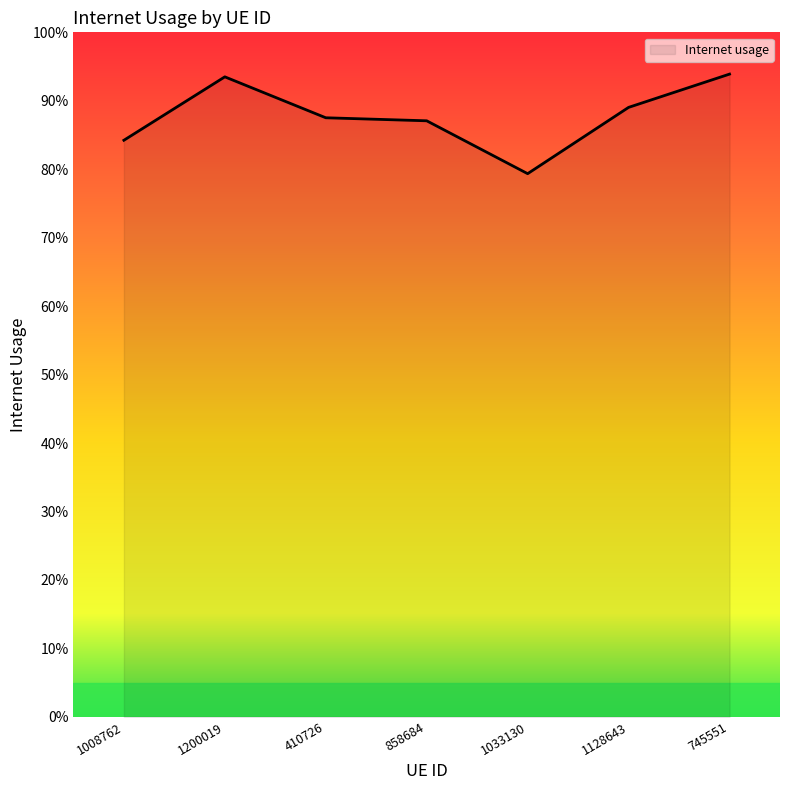

What is the change in value from 1200019 to 858684?

-0.1